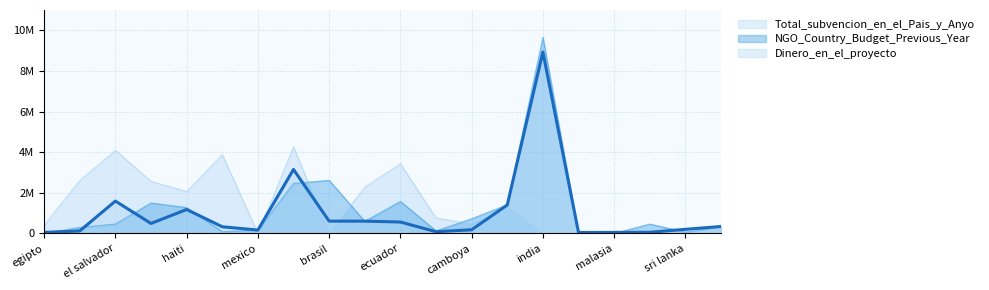

What is the sum of all Dinero_en_el_proyecto values?

20150265